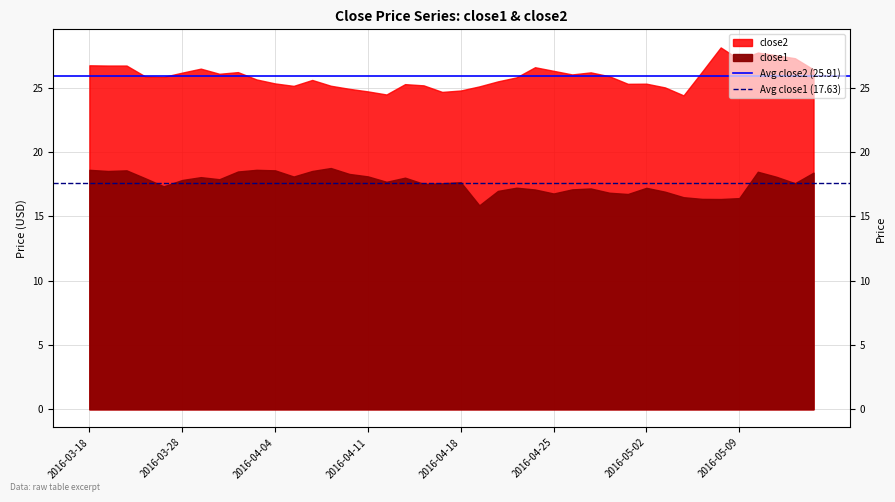

List the series in order of their peak value, highest first.

Avg close2 (25.91), Avg close1 (17.63)